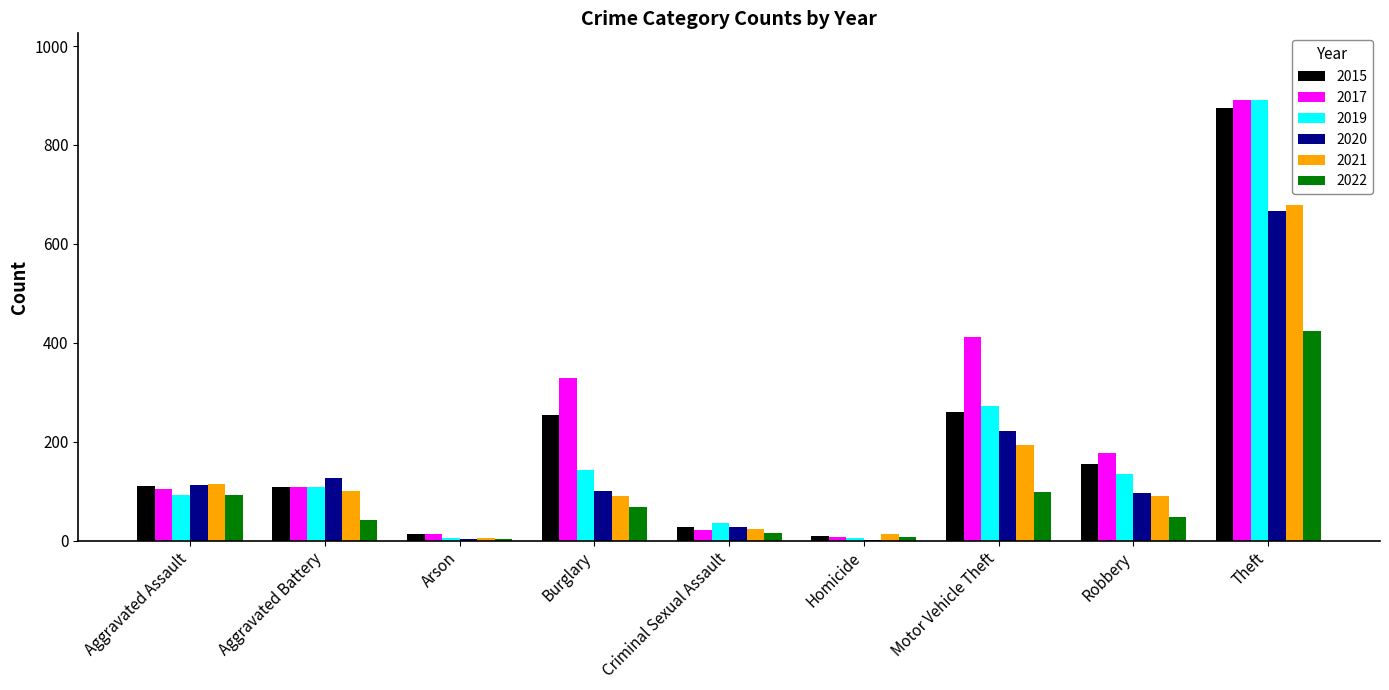

What is the maximum value for 2022?

424